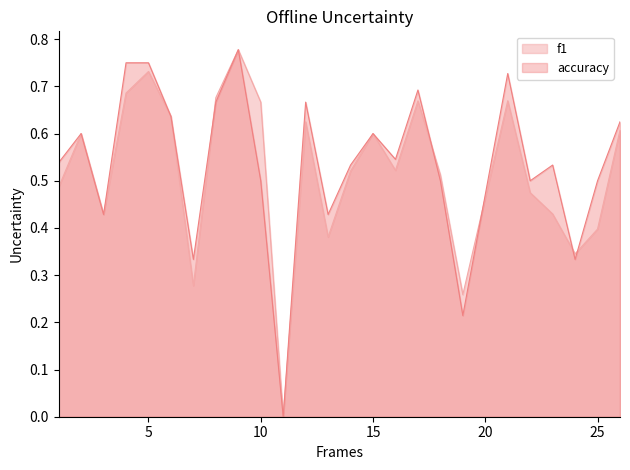

What is the difference between the accuracy values at 26 and 13?

0.2